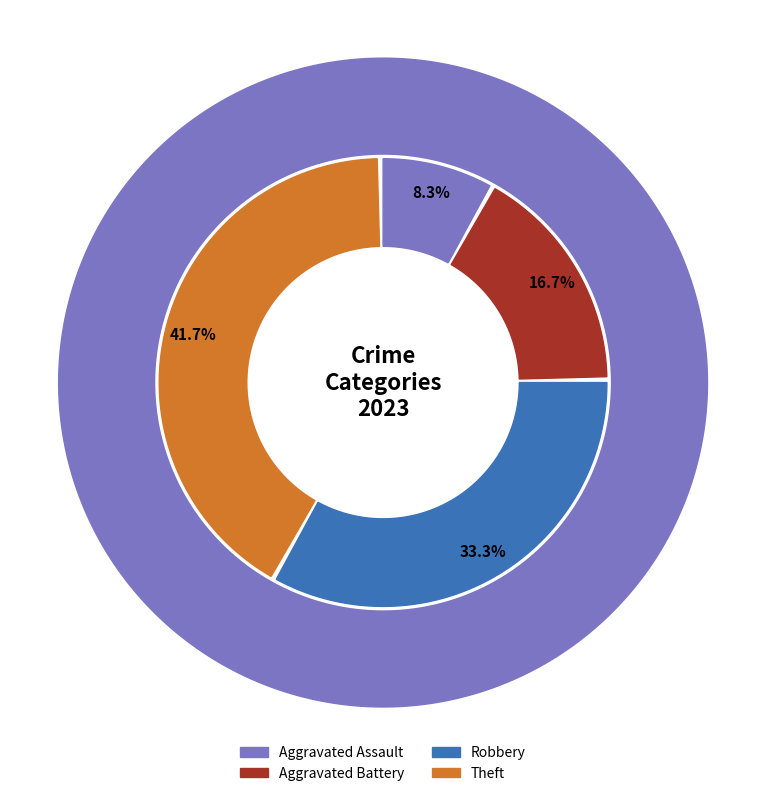

To the nearest percent, what is the difference between the largest and smallest slice percentages?

33%